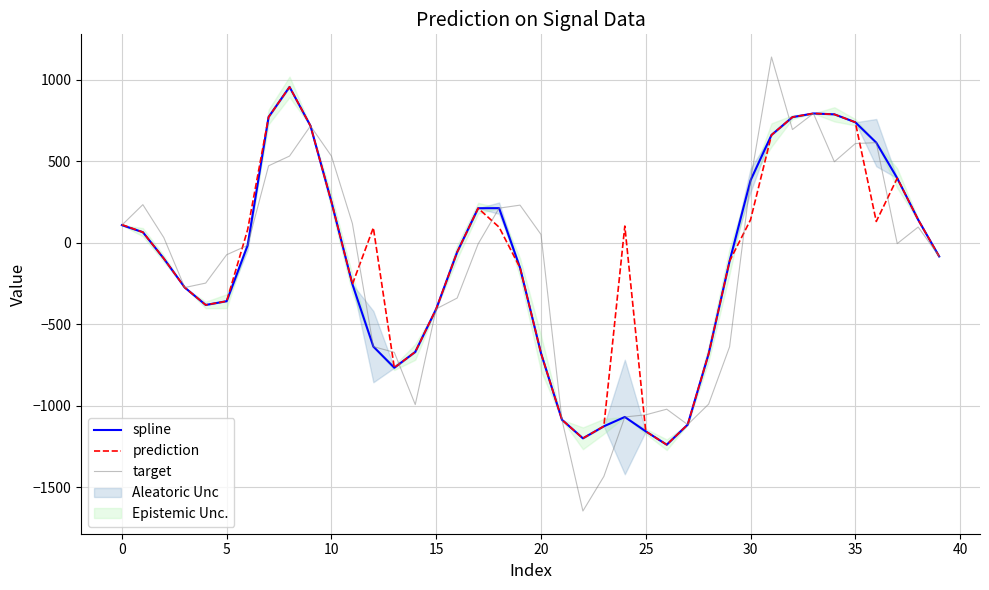

What is the maximum value for spline?

956.0